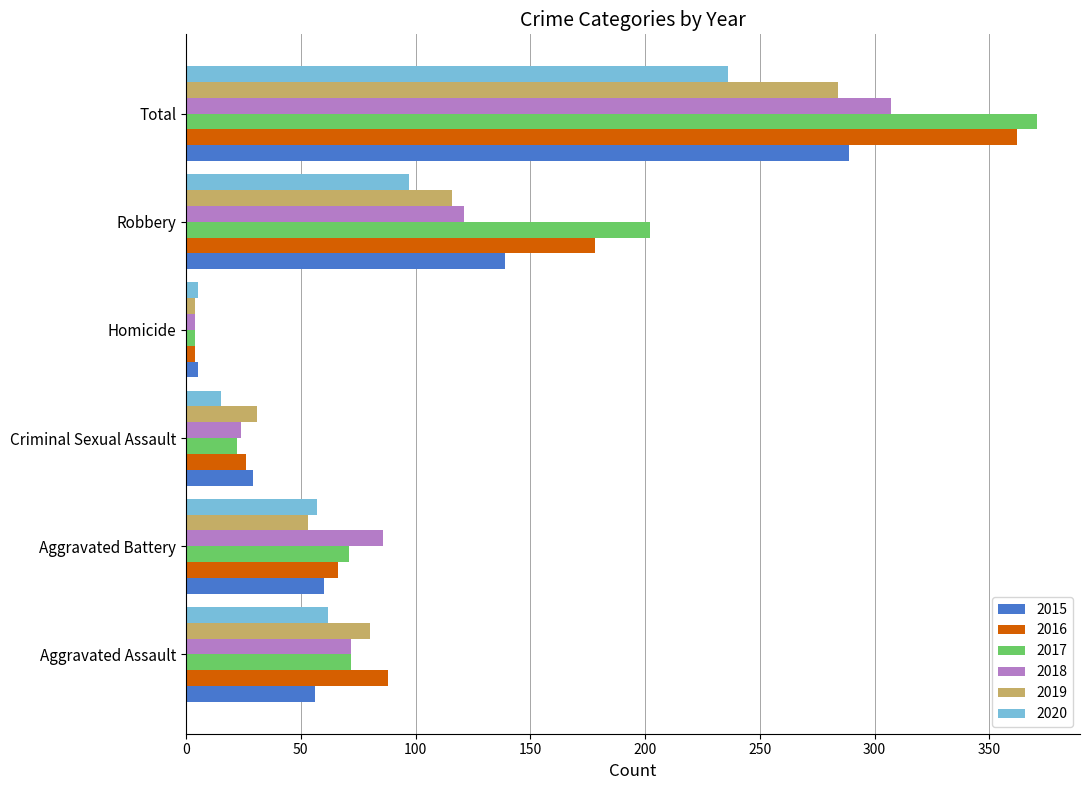

The 2018 series shows 24 at Criminal Sexual Assault. True or false?

True